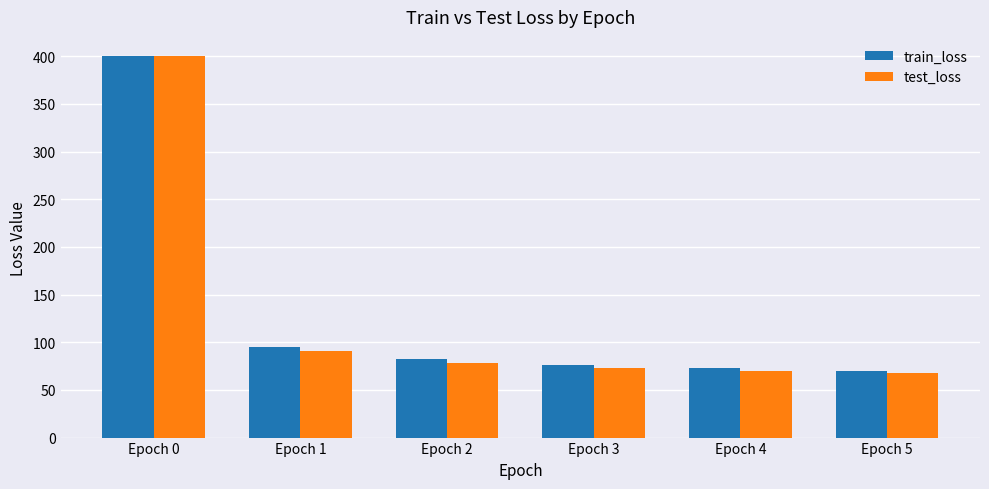

What is the value of the test_loss bar at the 1st from the left?

400.1